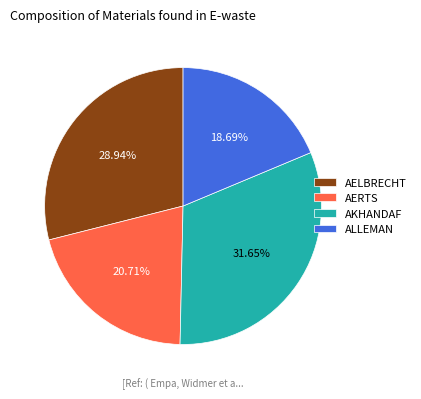

Is AKHANDAF the majority of the pie?

No